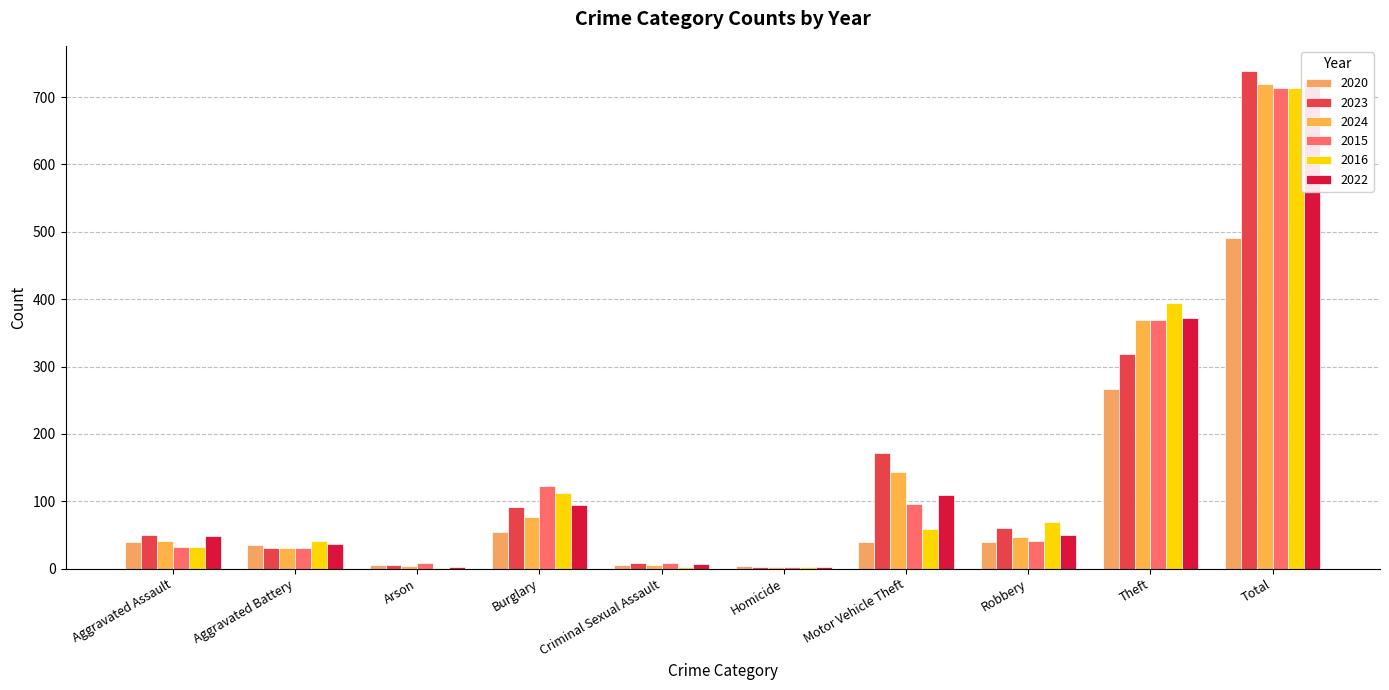

What is the difference between the 2022 values at Aggravated Assault and Arson?

46